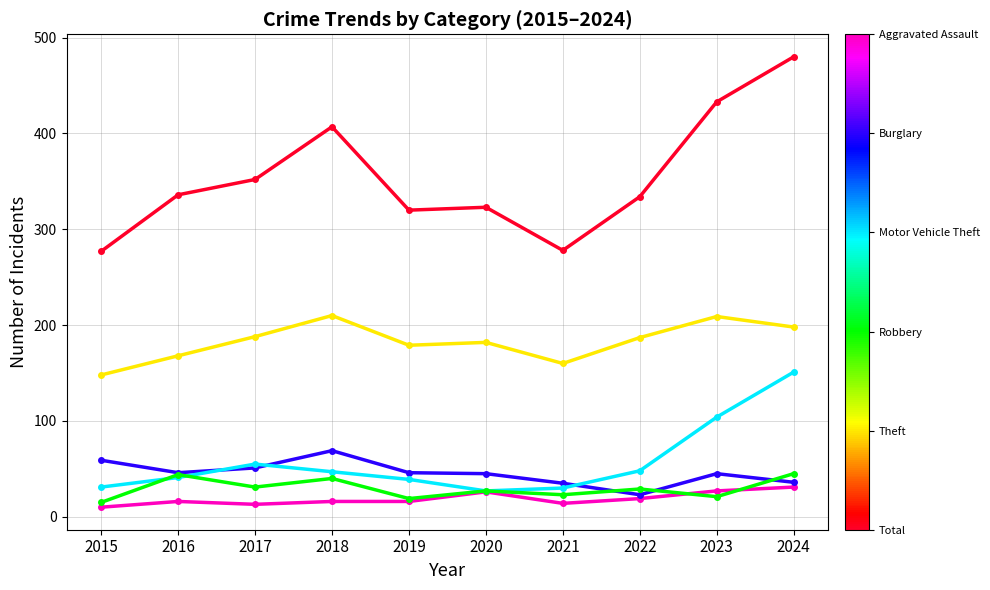

What is the spread (max minus min) of values at 2023?

412